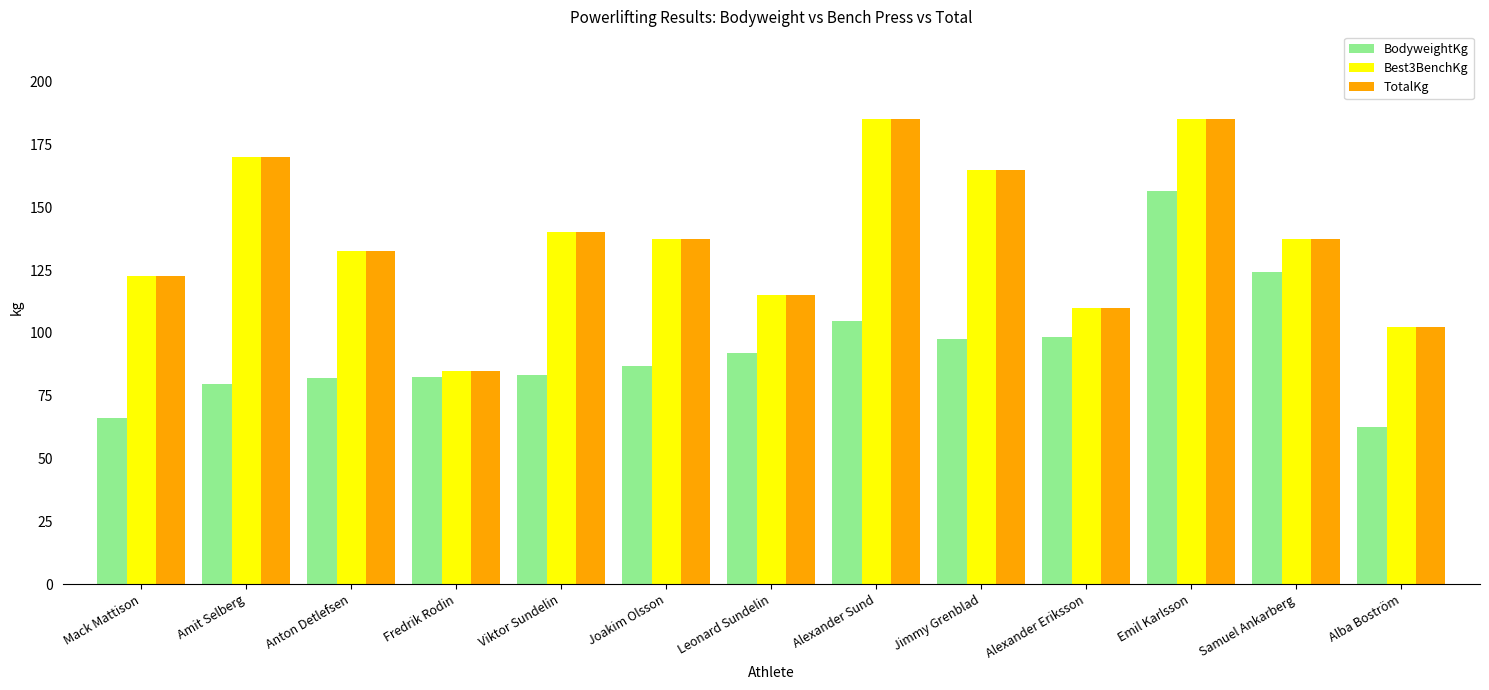

What is the difference between the highest and lowest values at Jimmy Grenblad?

67.5